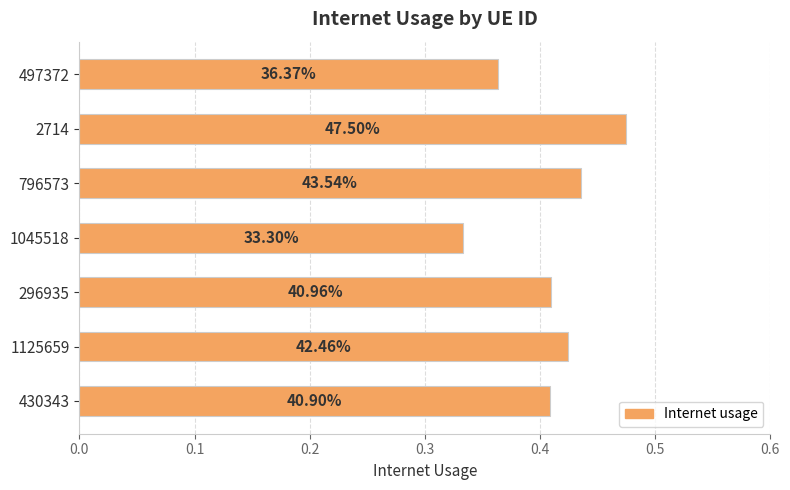

How many bars are there in total?

7